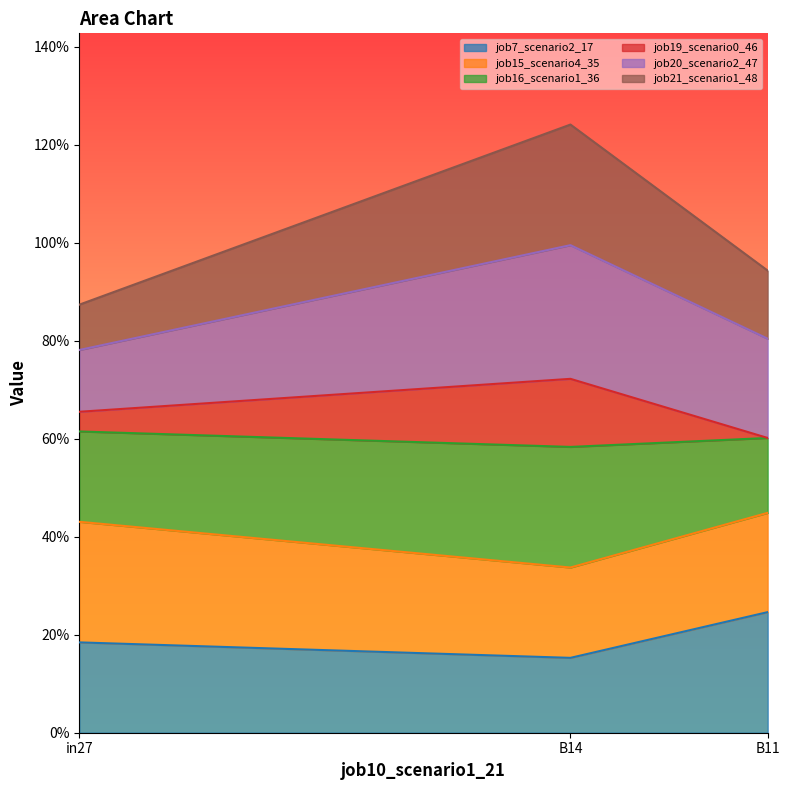

At which category is the sum across all series the highest?

B14